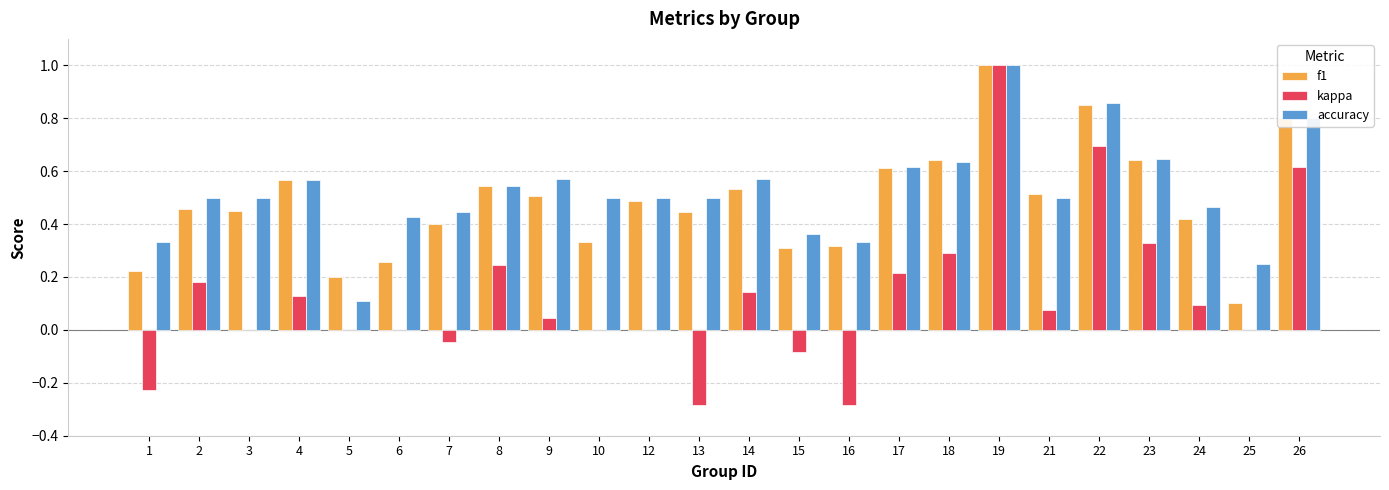

True or false: accuracy has a value of 0.5 at 13.

True